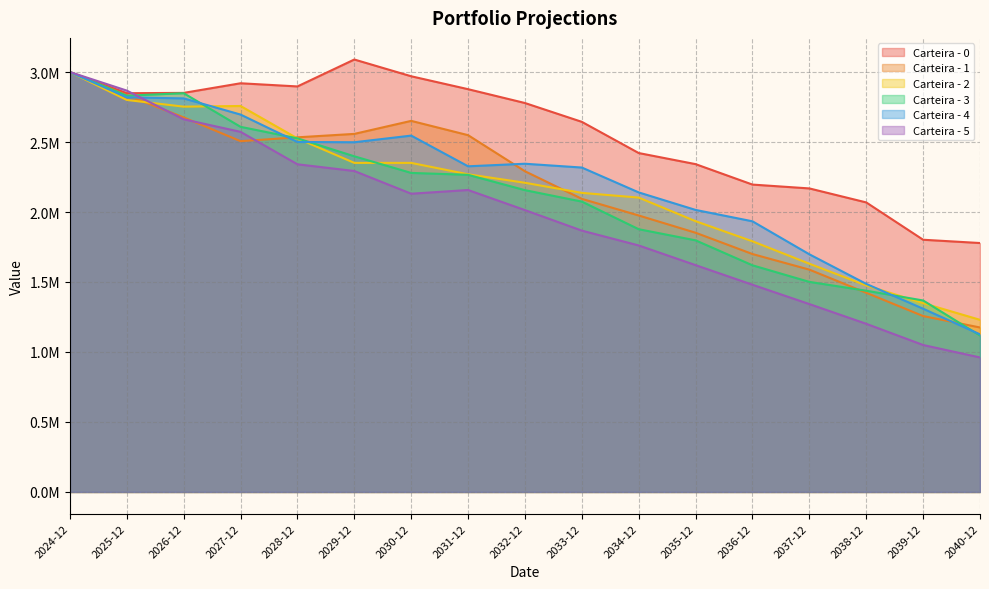

What is the difference between the highest and lowest values at 2030-12?

839097.9